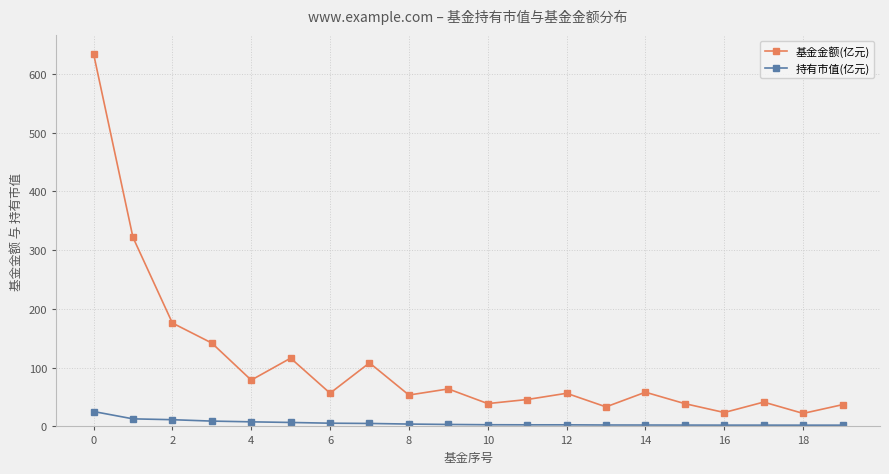

What is the maximum value for 持有市值(亿元)?

25.4